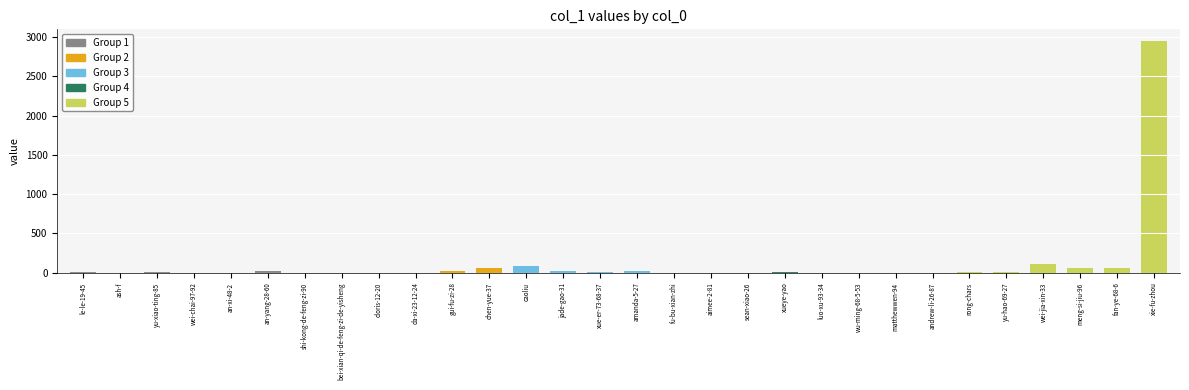

What is the label of the 9th bar from the right?

wu-ming-68-5-53